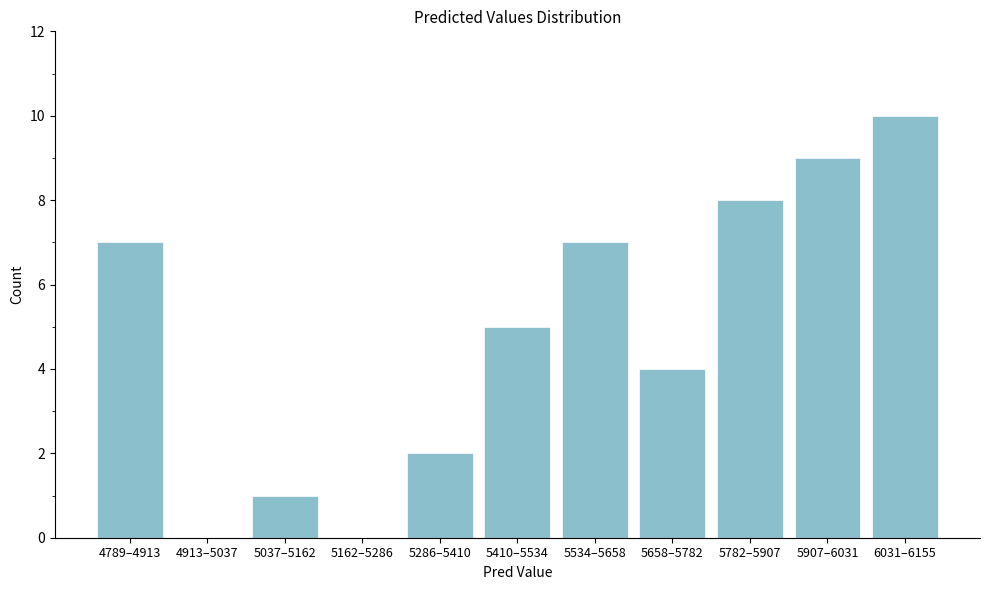

Reading left to right, what are all the values shown in this chart?

4789–4913=7	4913–5037=0	5037–5162=1	5162–5286=0	5286–5410=2	5410–5534=5	5534–5658=7	5658–5782=4	5782–5907=8	5907–6031=9	6031–6155=10